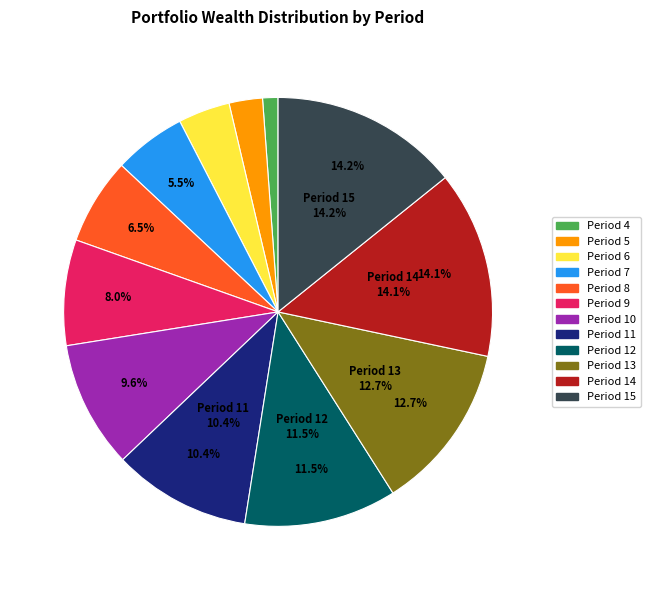

Combined, what portion of the pie is Period 6 and Period 7?

9.4%